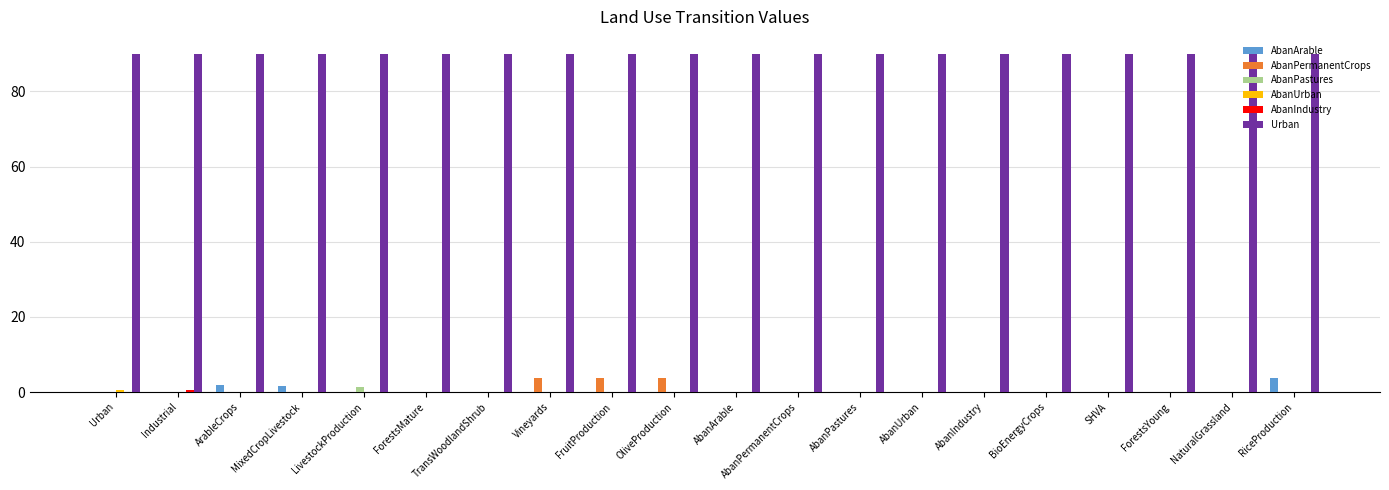

Is it true that AbanPermanentCrops equals 0.0 at ForestsMature?

True